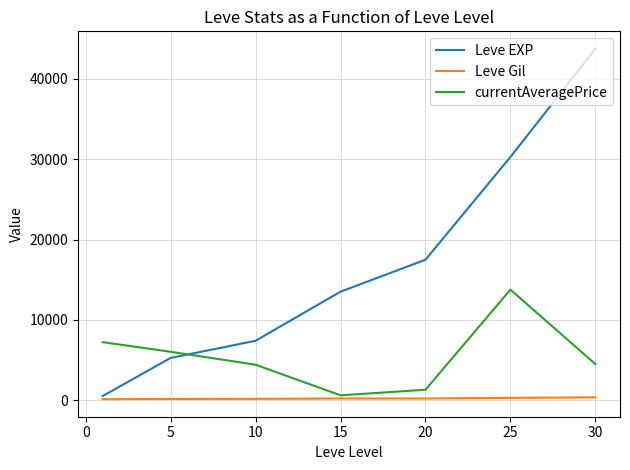

Which series ends up on top after the final intersection of currentAveragePrice and Leve EXP?

Leve EXP